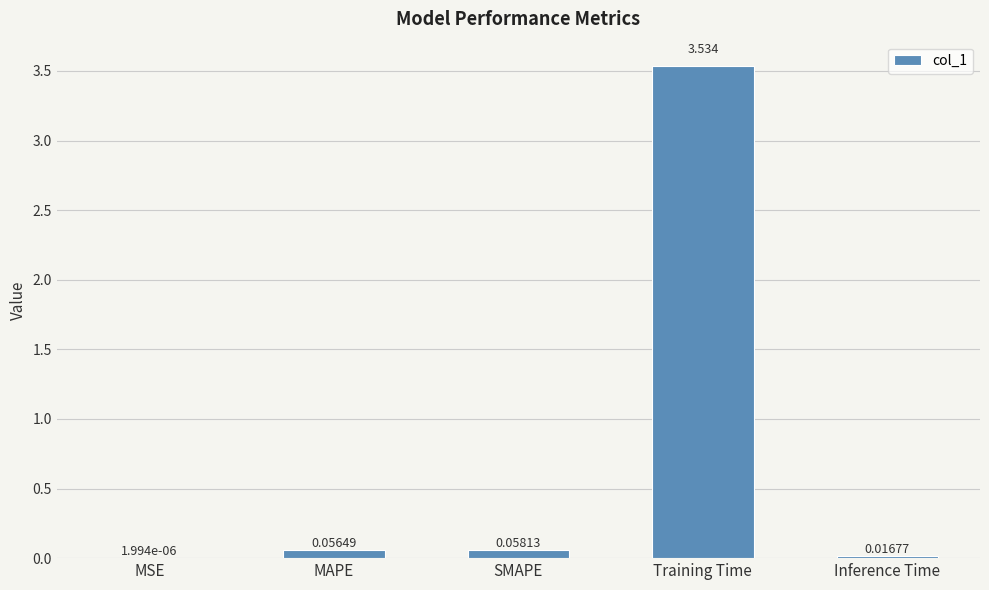

Between Inference Time and MSE, which is larger?

Inference Time